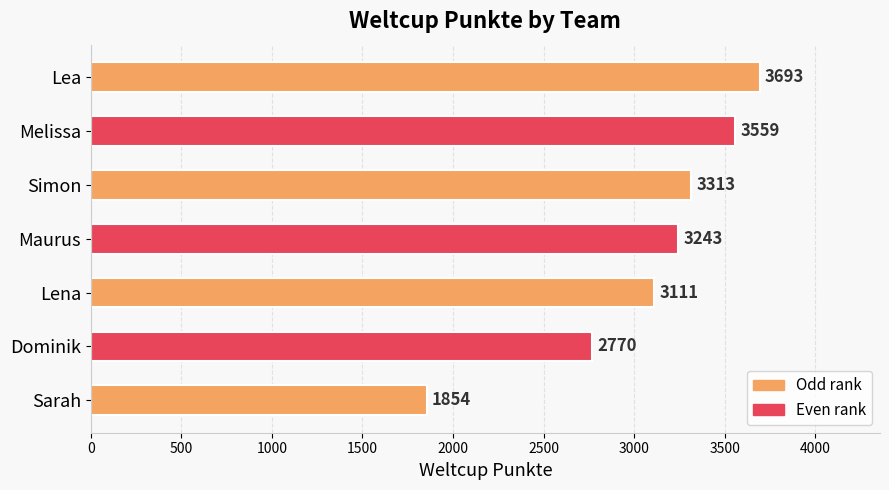

How many categories are shown in the chart?

7